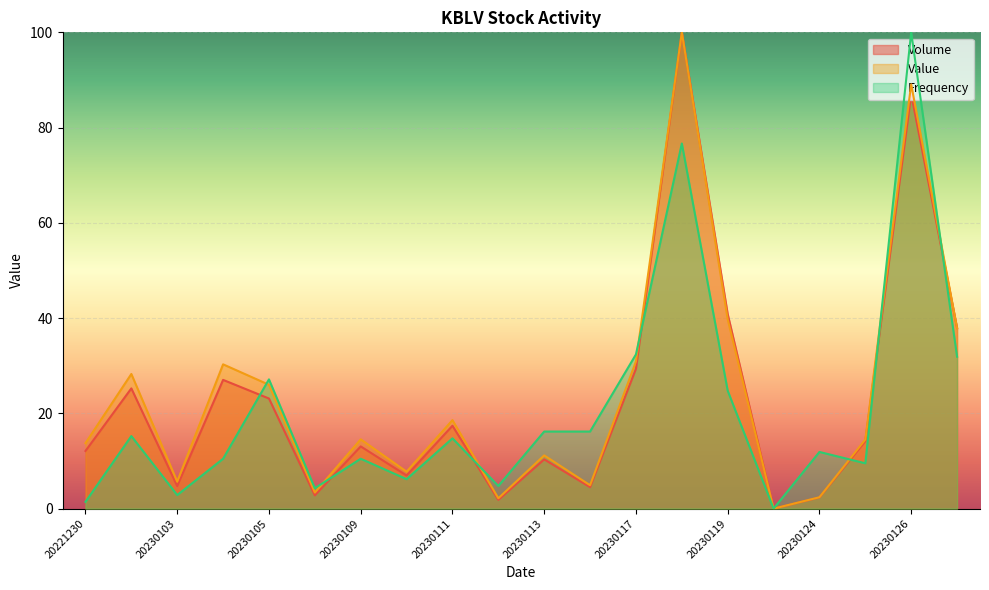

What is the difference between the second highest and minimum values in the Value series?

89.1